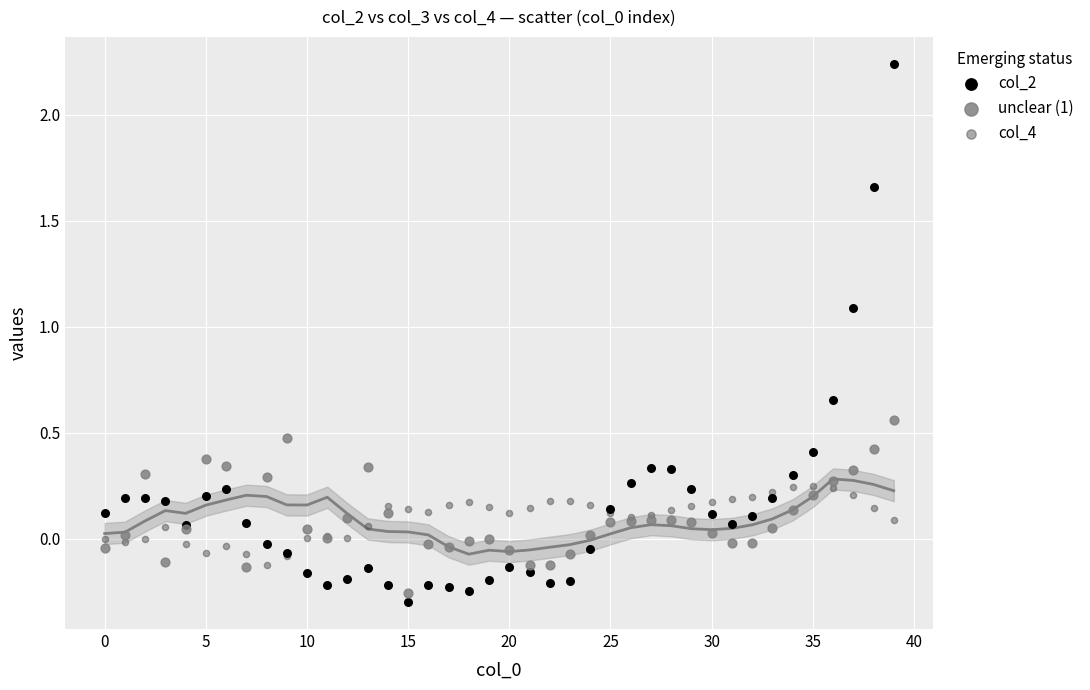

Which series has the largest Y range (max minus min)?

col_2